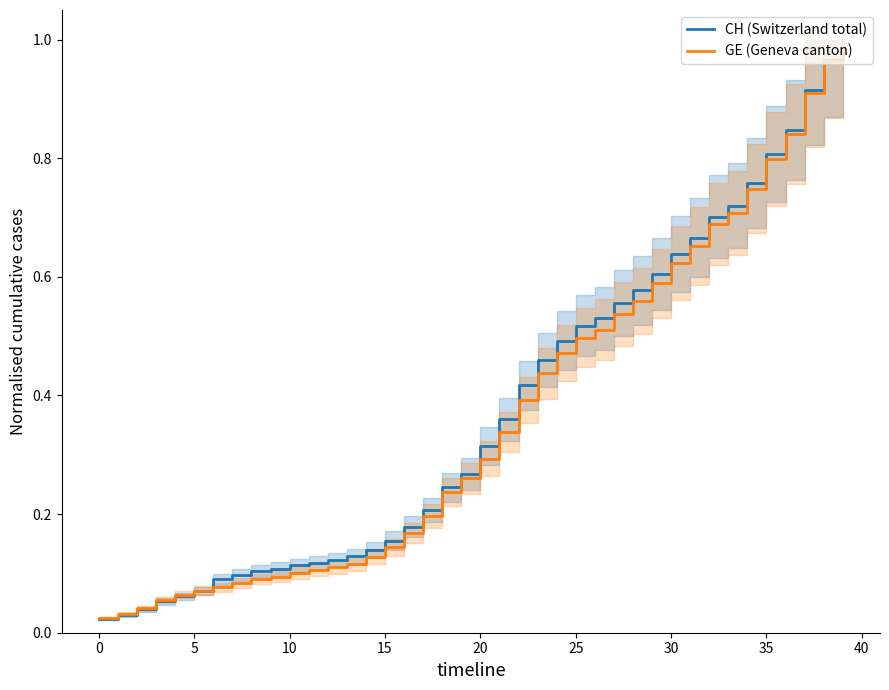

The GE (Geneva canton) series shows 0.3 at 25. True or false?

False